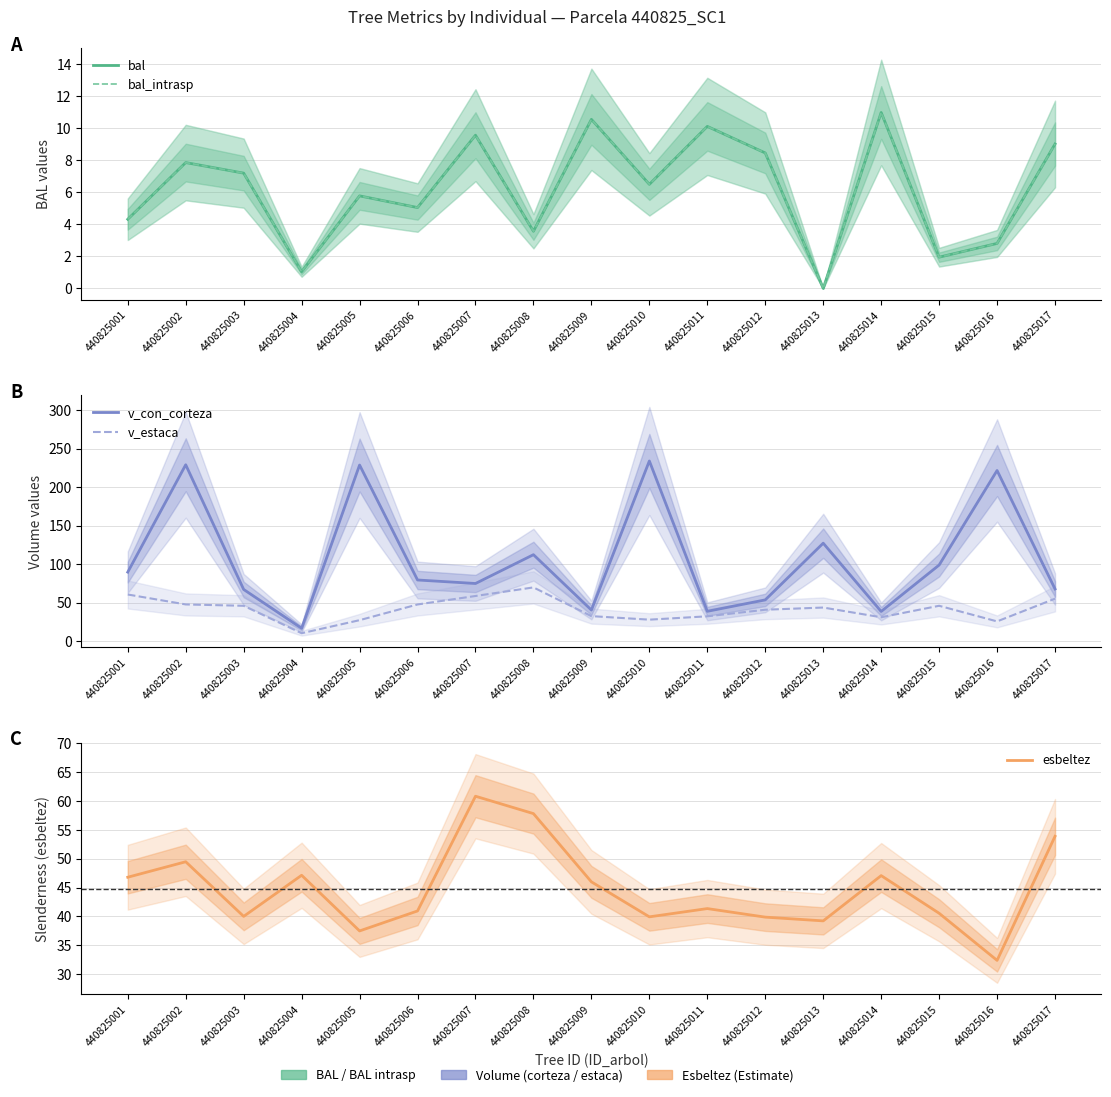

What is the value of the esbeltez point at the 12th from the left?

39.9